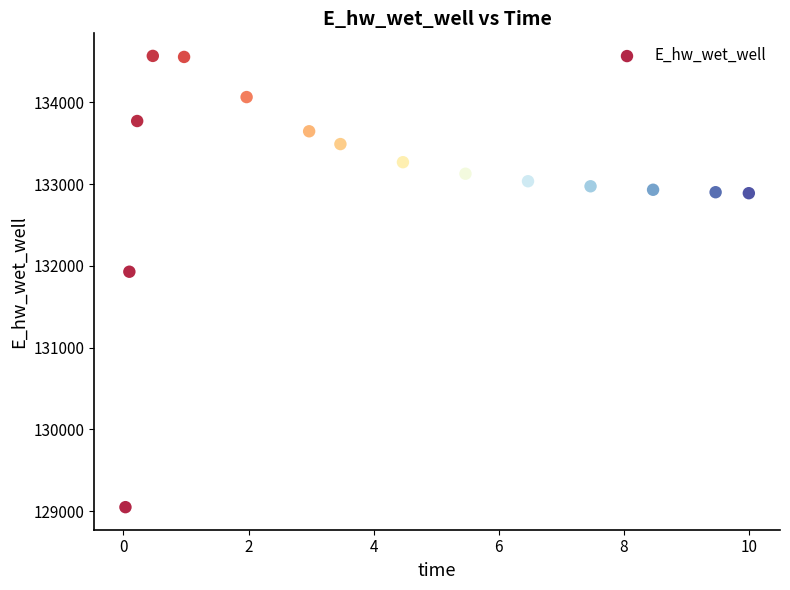

What is the range of X values (max minus min)?

10.0